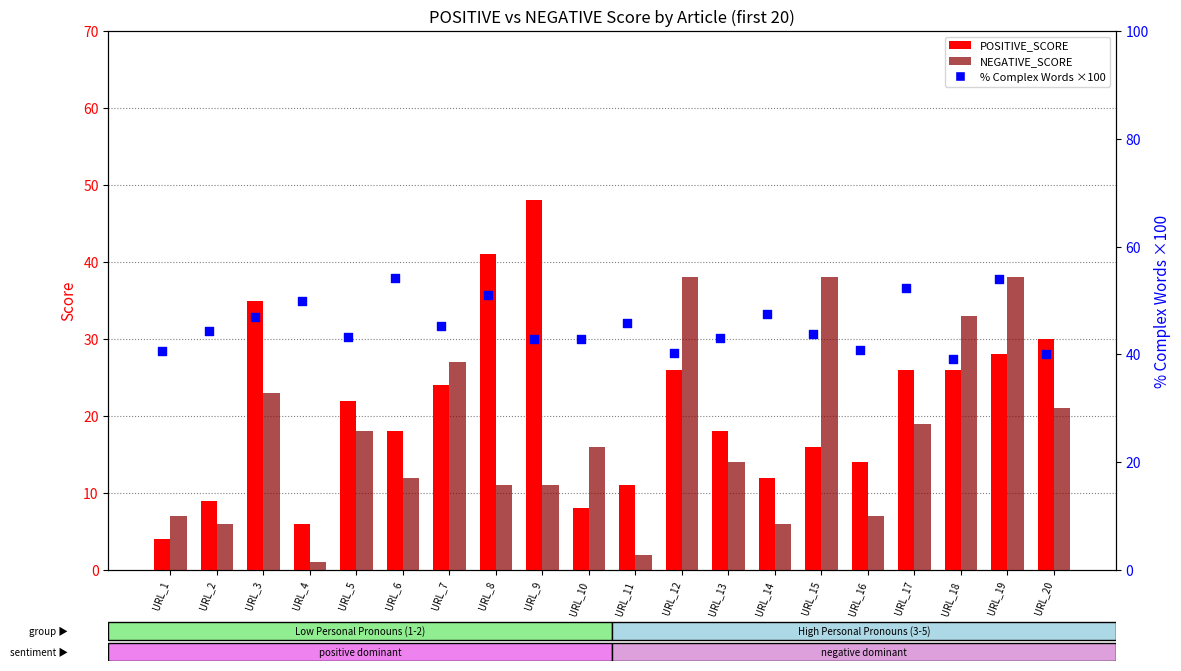

Which series has the largest total across all categories?

% Complex Words (scaled)